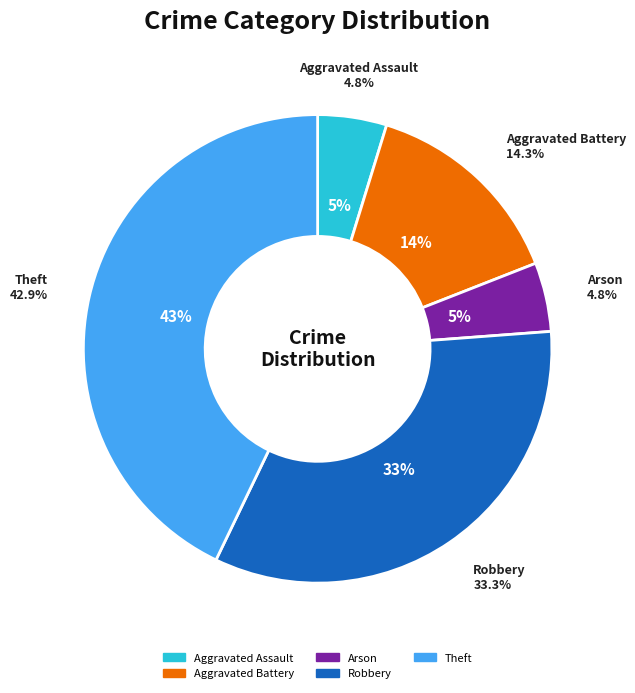

Approximately how many times larger is the value at Aggravated Battery compared to Robbery?

0.4